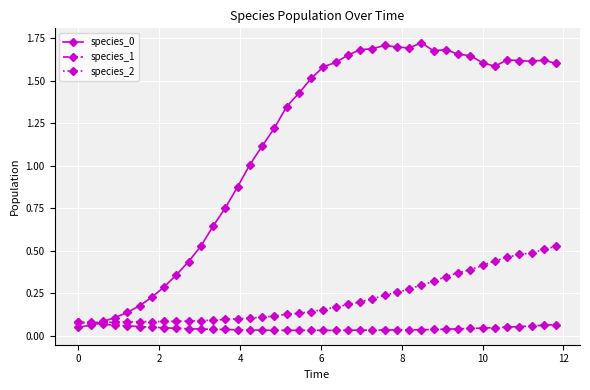

At how many categories does at least one series exceed 0?

40